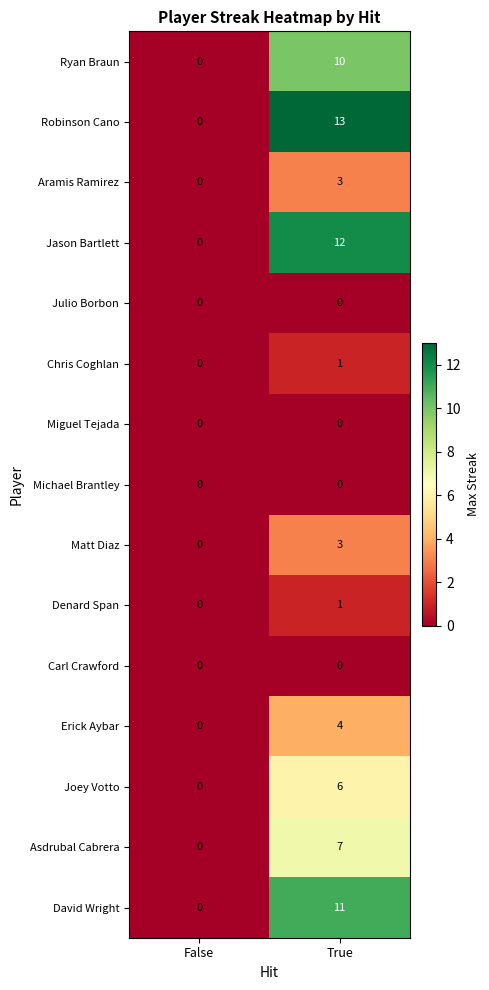

At which category does the chart reach its peak across all series?

True